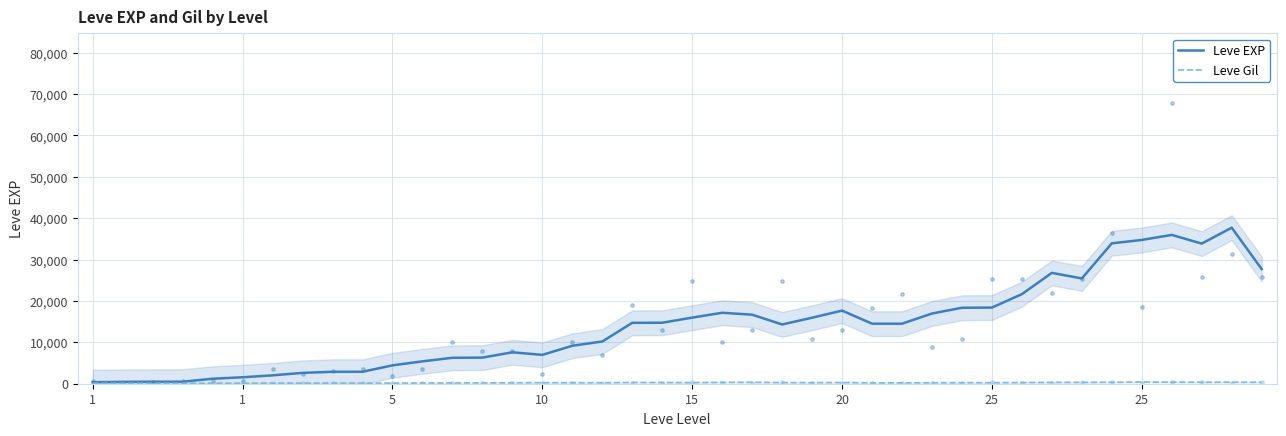

Is the value of Leve Gil at 28 greater than the value of Leve EXP at 28?

No